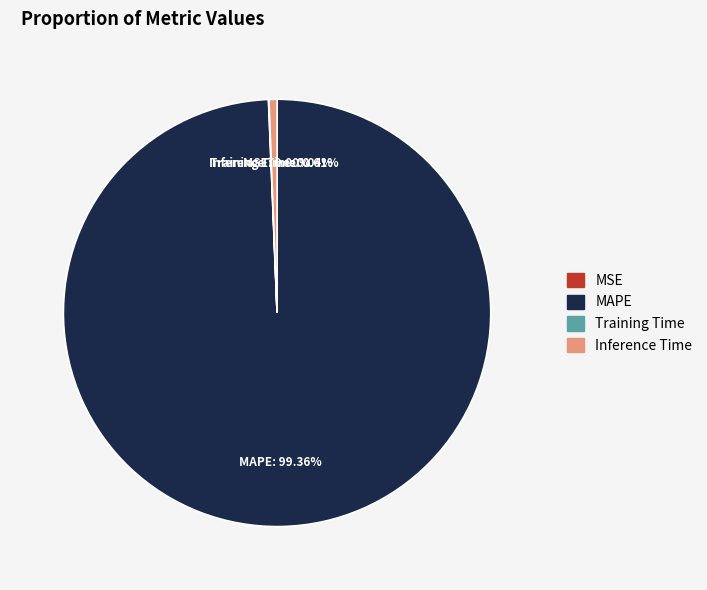

Between Inference Time and MAPE, which is larger?

MAPE